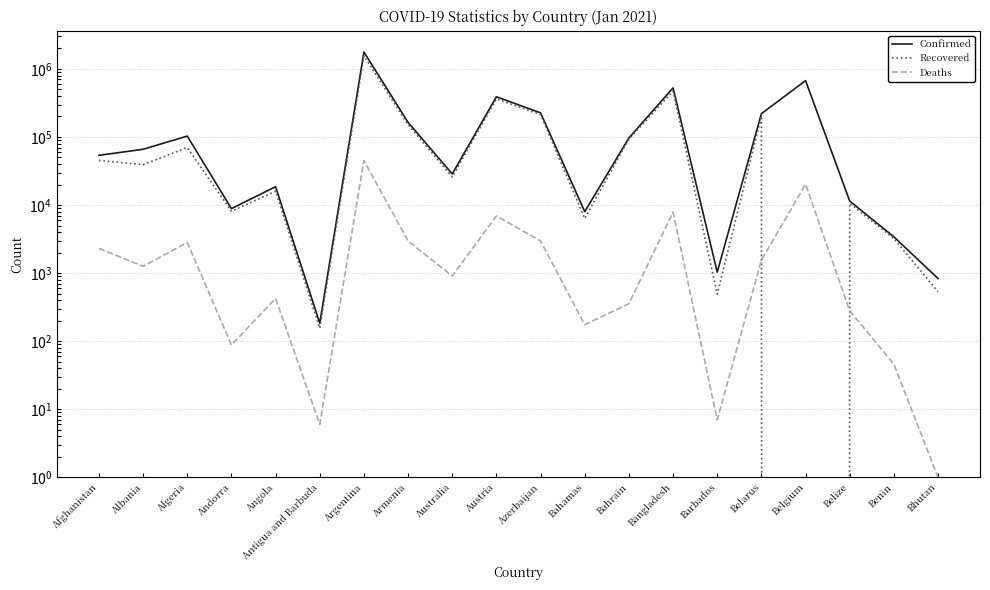

What is the maximum value shown in the chart?

1770715